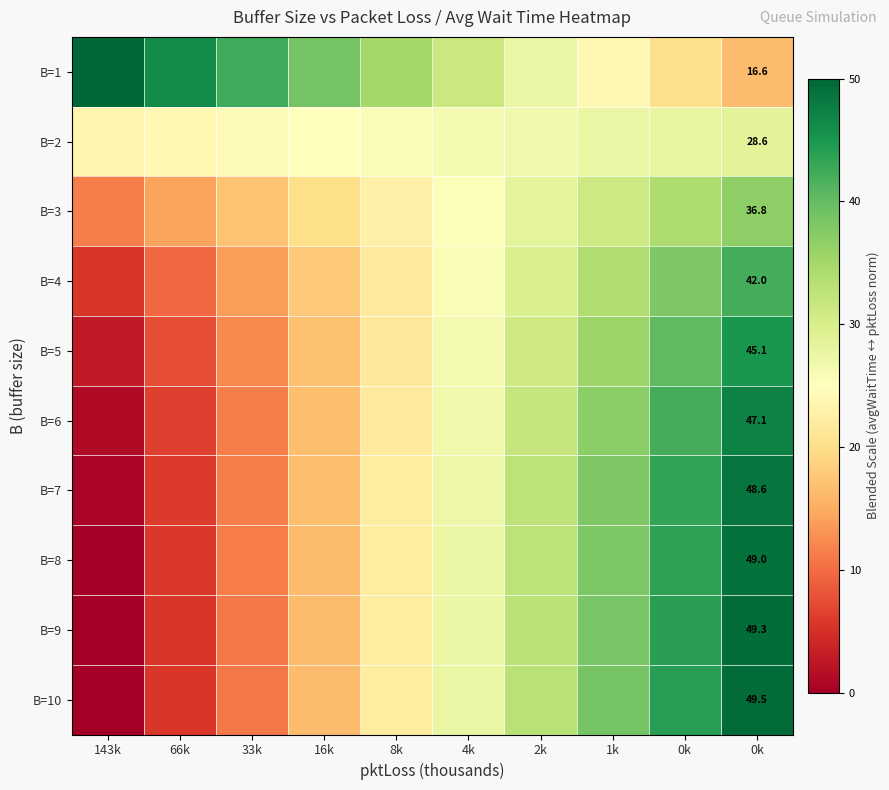

List the series in order of their peak value, highest first.

B=1, B=10, B=9, B=8, B=7, B=6, B=5, B=4, B=3, B=2